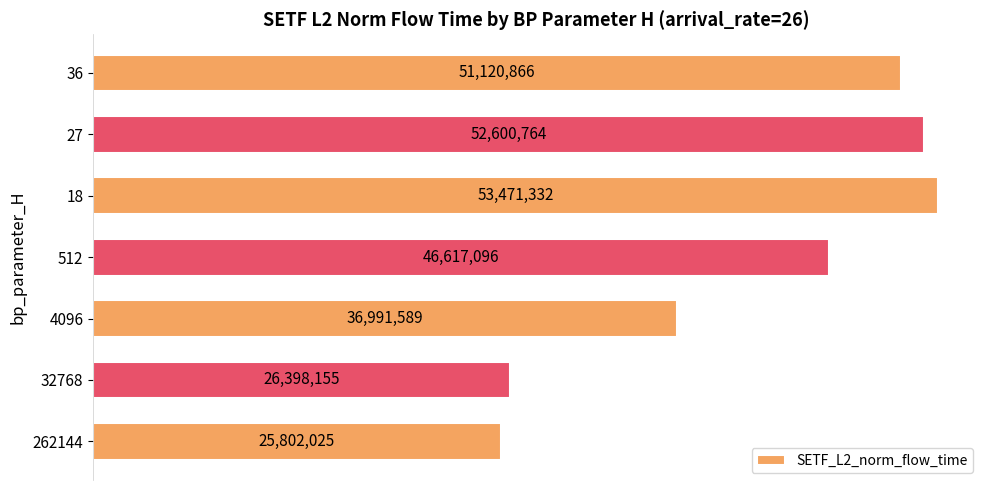

Does the chart contain any negative values?

No